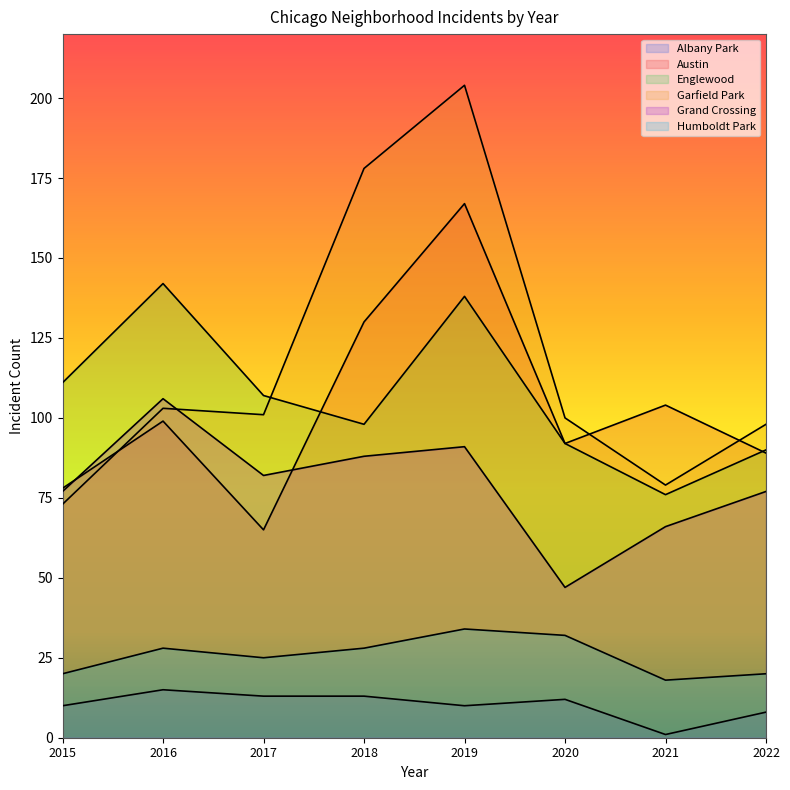

Reading right to left, transcribe all the data shown in this chart.

Albany Park: 2022=8	2021=1	2020=12	2019=10	2018=13	2017=13	2016=15	2015=10
Austin: 2022=89	2021=104	2020=92	2019=167	2018=130	2017=65	2016=99	2015=78
Englewood: 2022=90	2021=76	2020=92	2019=138	2018=98	2017=107	2016=142	2015=111
Garfield Park: 2022=98	2021=79	2020=100	2019=204	2018=178	2017=101	2016=103	2015=73
Grand Crossing: 2022=77	2021=66	2020=47	2019=91	2018=88	2017=82	2016=106	2015=77
Humboldt Park: 2022=20	2021=18	2020=32	2019=34	2018=28	2017=25	2016=28	2015=20